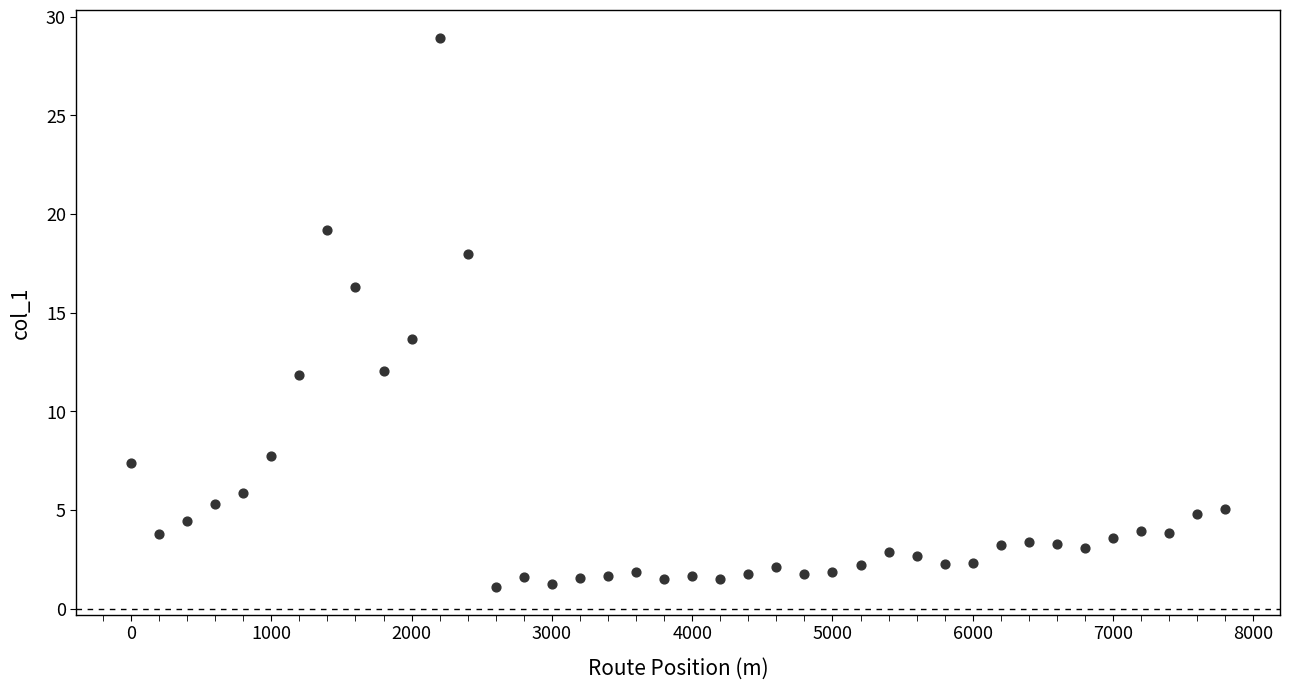

What is the range of Y values (max minus min)?

27.8